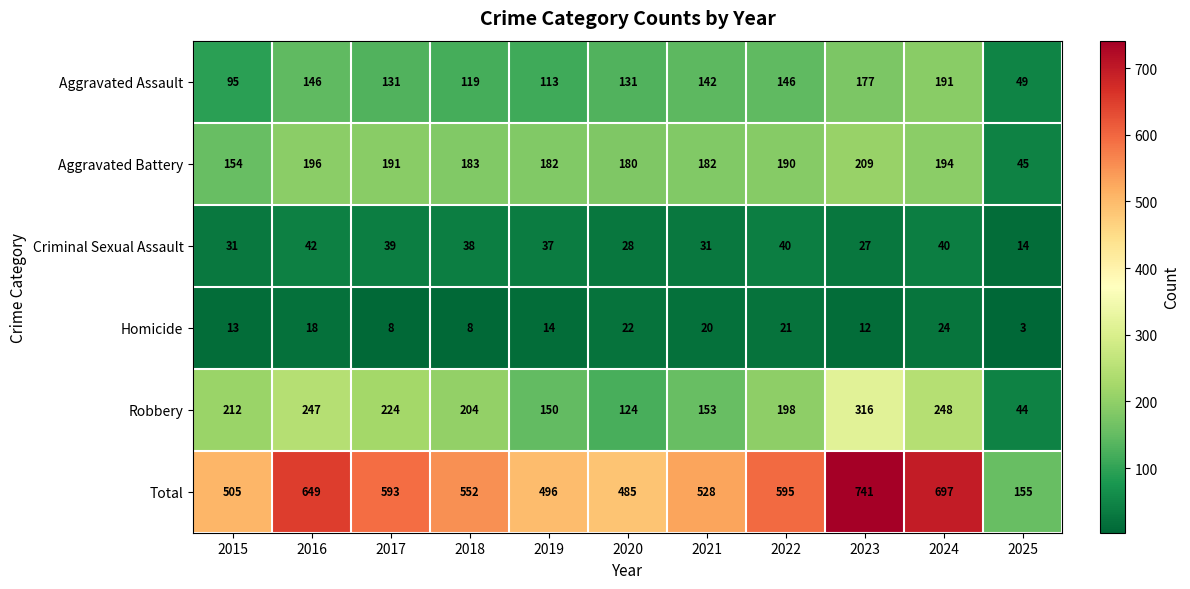

At 2017, list the series in order from smallest to largest.

Homicide, Criminal Sexual Assault, Aggravated Assault, Aggravated Battery, Robbery, Total